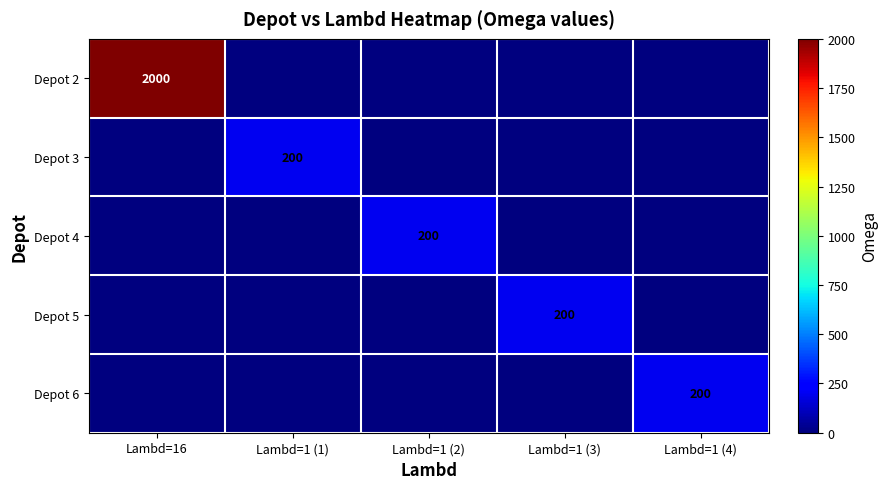

Is it true that Depot 3 equals 130 at Lambd=1 (1)?

False